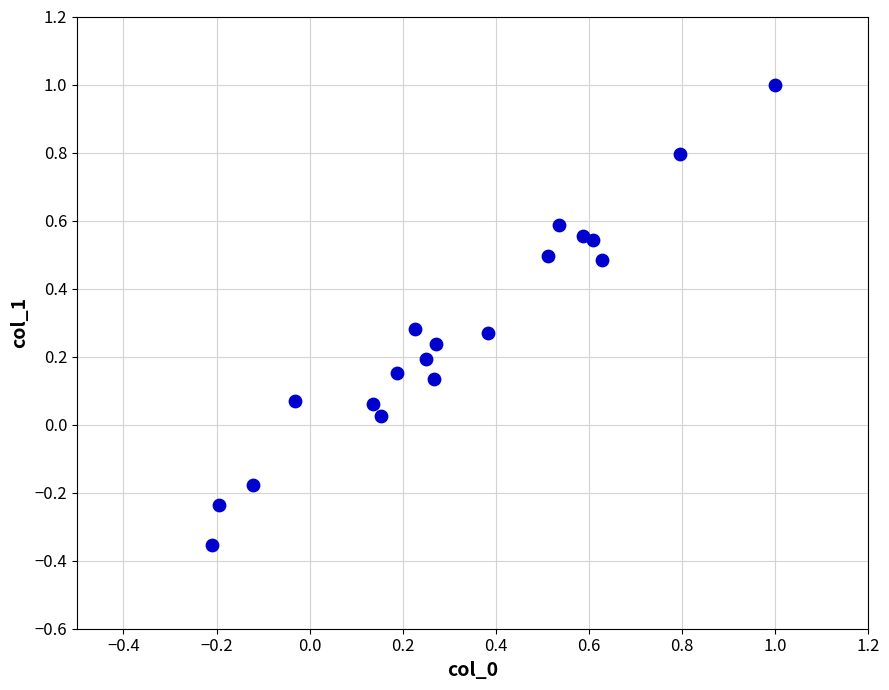

What is the range of Y values (max minus min)?

1.4